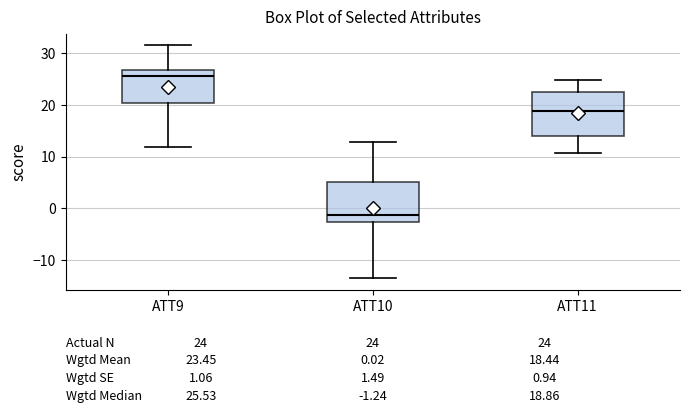

Which box has the highest median line?

ATT9